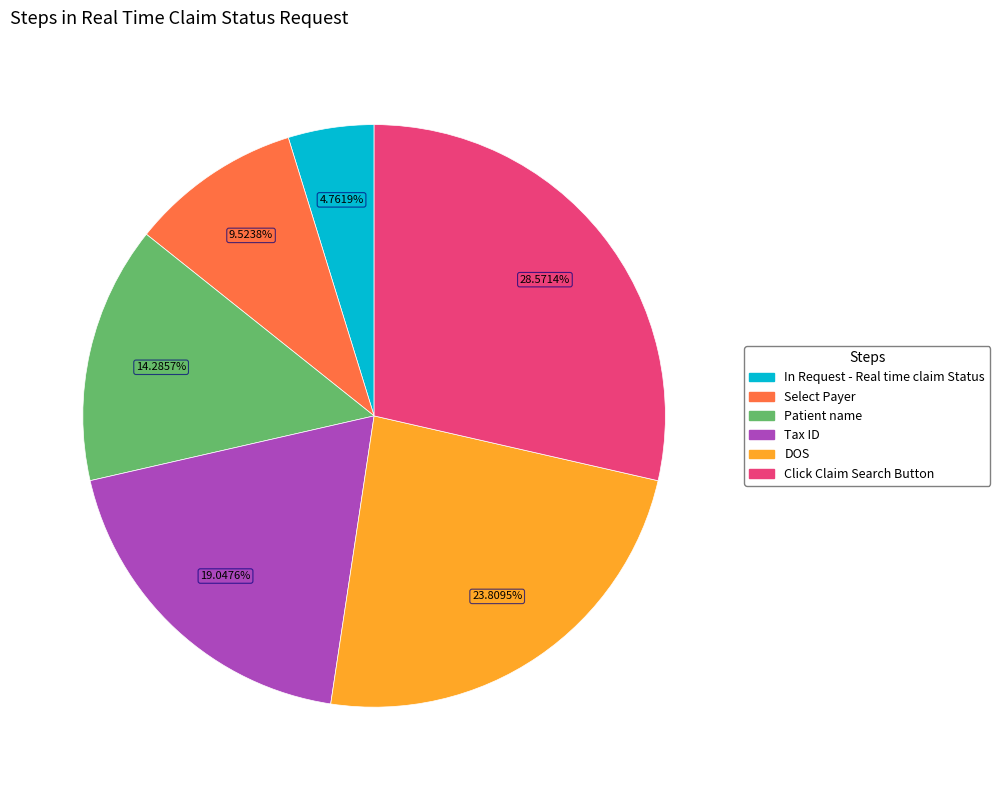

To the nearest percent, what is the difference between the Select Payer and Click Claim Search Button slice percentages?

19%